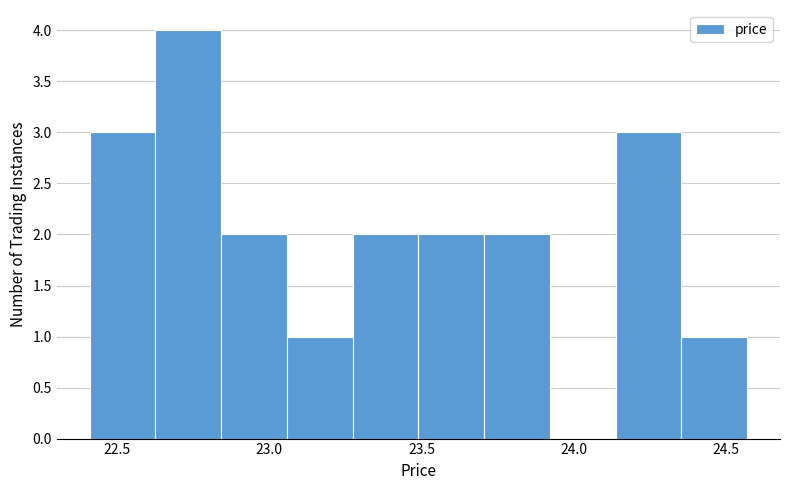

Over which range of the x-axis is the bar tallest?

22.65 to 22.85